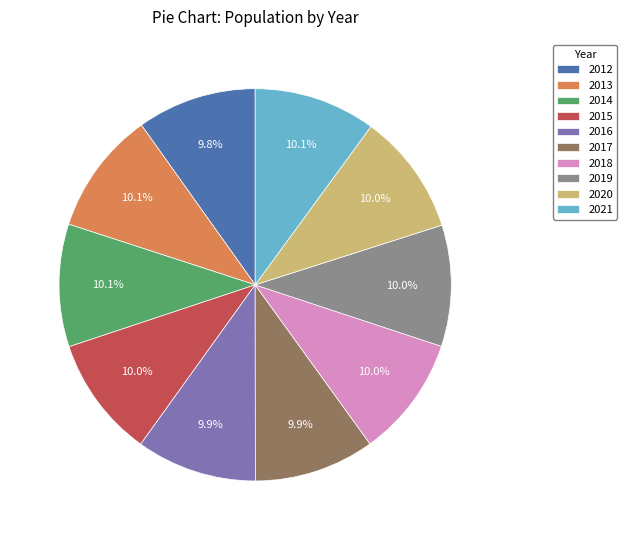

Is there a majority slice in this chart?

No